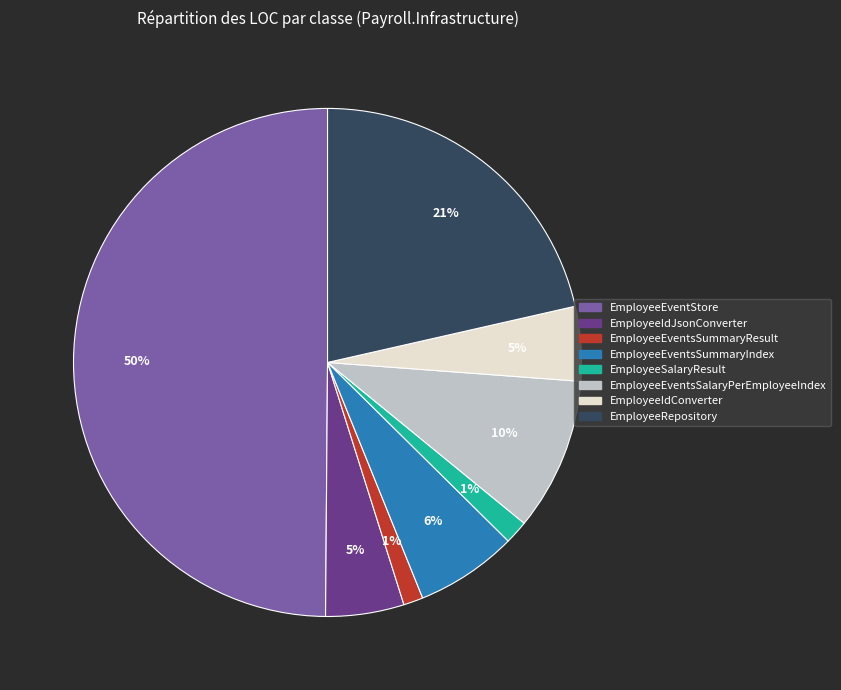

The EmployeeRepository slice represents 8% of the pie. True or false?

False